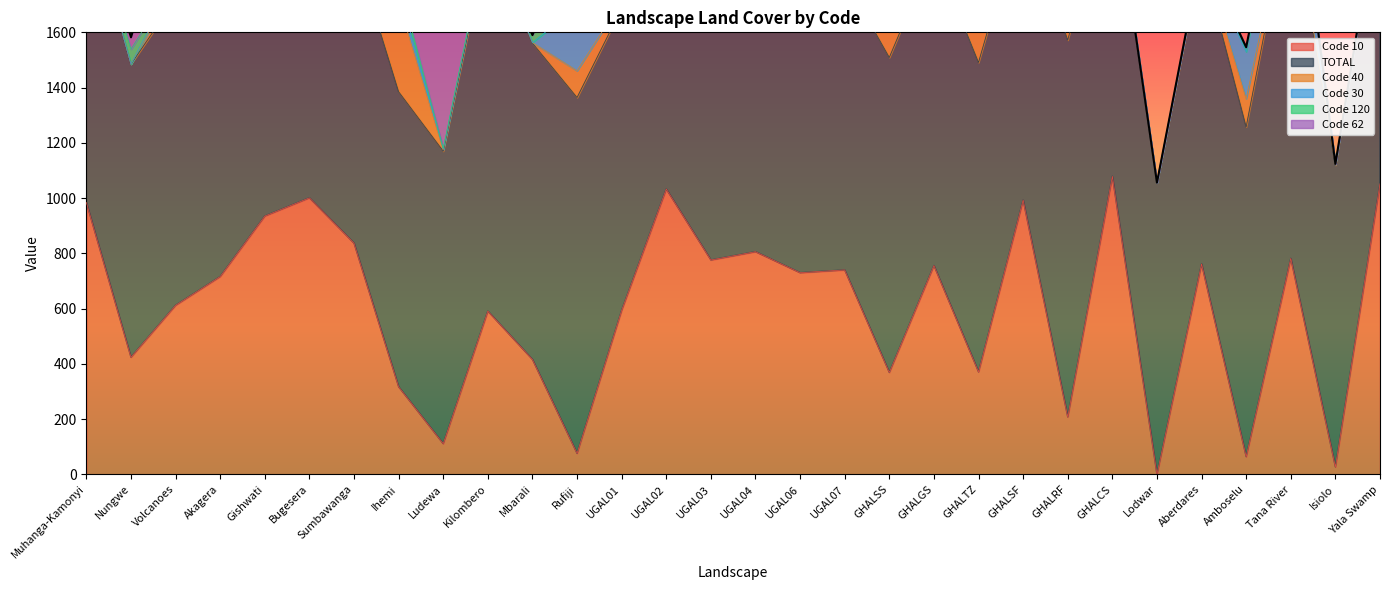

Reading left to right, list all the values displayed in this chart.

Code 10: 984	424	612	716	935	1001	837	317	111	591	416	76	594	1033	776	806	730	740	369	756	371	993	208	1079	0	762	64	782	27	1052
TOTAL: 1082	1061	1108	1063	1024	1024	1074	1068	1059	1347	1145	1288	1093	1056	1077	1082	1084	1056	1140	1135	1120	1058	1364	1095	1056	1116	1194	1307	1092	1057
Code 40: 0	0	57	31	2	0	18	324	5	17	2	97	26	0	2	19	0	7	277	118	323	0	91	0	0	14	102	23	2	3
Code 30: 0	0	19	0	0	0	0	44	3	7	0	232	4	0	21	0	16	0	17	46	64	2	308	6	0	0	170	251	3	0
Code 120: 5	54	2	66	5	0	71	36	2	0	27	258	44	0	0	12	0	98	365	46	143	0	0	0	0	0	16	0	0	0
Code 62: 40	43	315	131	40	2	7	157	778	0	0	12	381	5	0	71	10	113	0	0	155	0	0	0	0	0	0	0	0	0